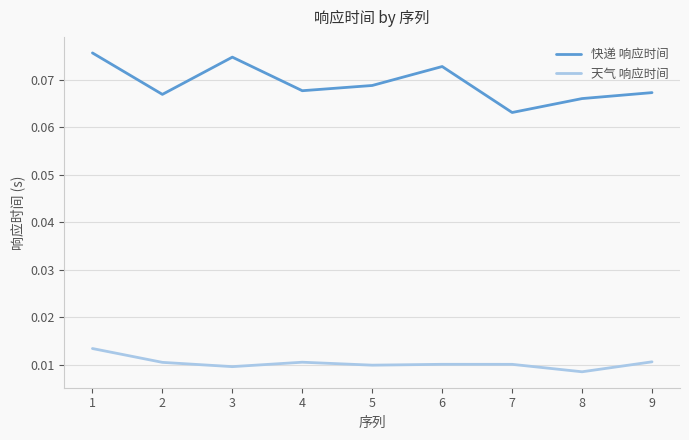

True or false: 快递 响应时间 and 天气 响应时间 cross at least once.

False